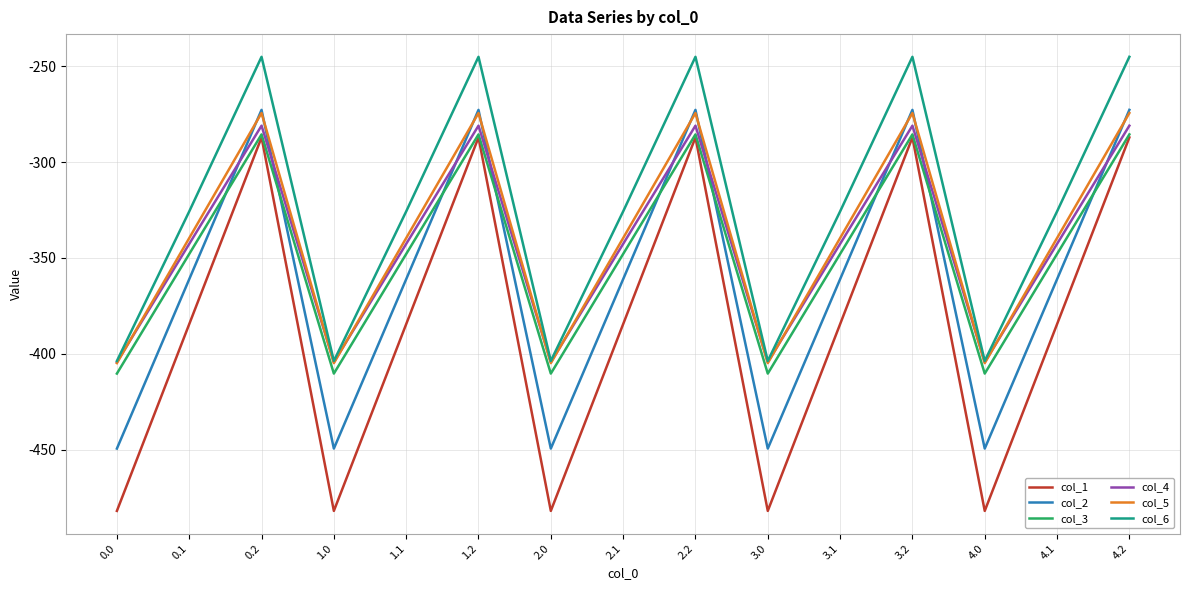

What is the difference between the col_4 values at 3.0 and 3.2?

123.4